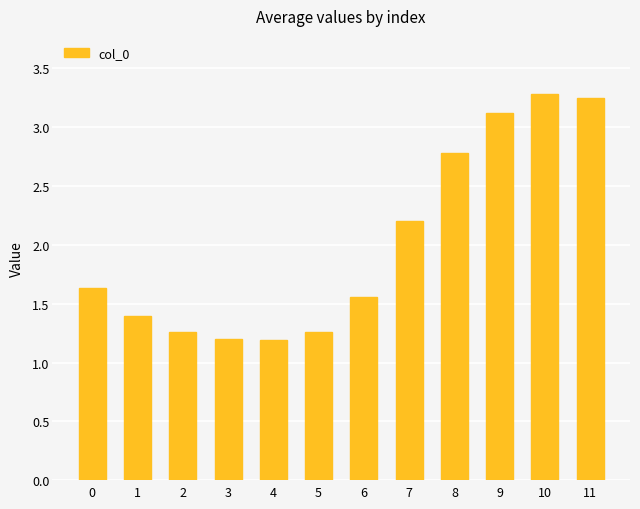

What is the sum of the values at 6 and 11?

4.8